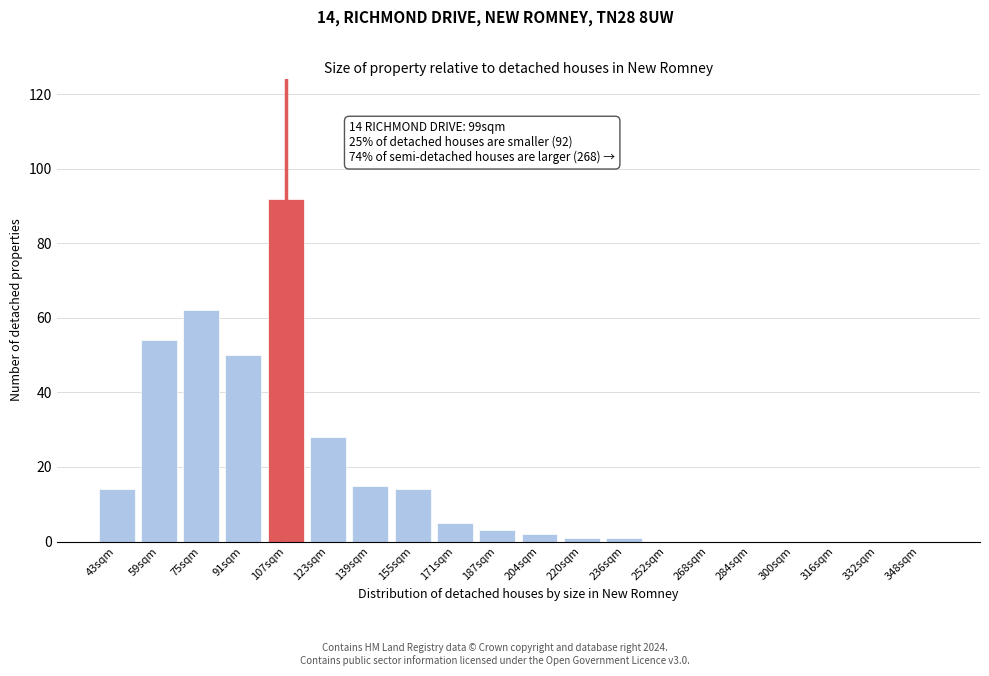

Reading left to right, list all the values displayed in this chart.

43sqm=14	59sqm=54	75sqm=62	91sqm=50	107sqm=92	123sqm=28	139sqm=15	155sqm=14	171sqm=5	187sqm=3	204sqm=2	220sqm=1	236sqm=1	252sqm=0	268sqm=0	284sqm=0	300sqm=0	316sqm=0	332sqm=0	348sqm=0